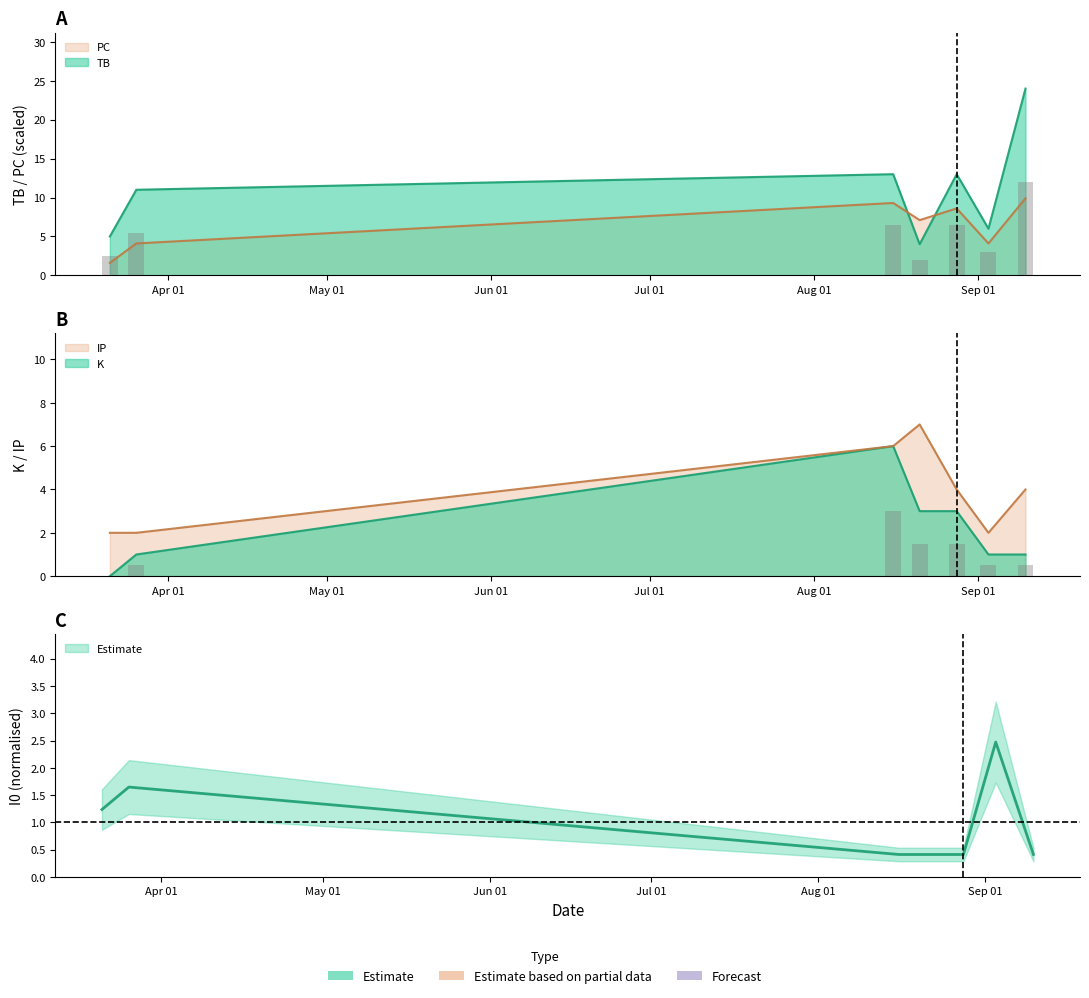

What is the label of the 2nd bar from the right?

2022-09-03